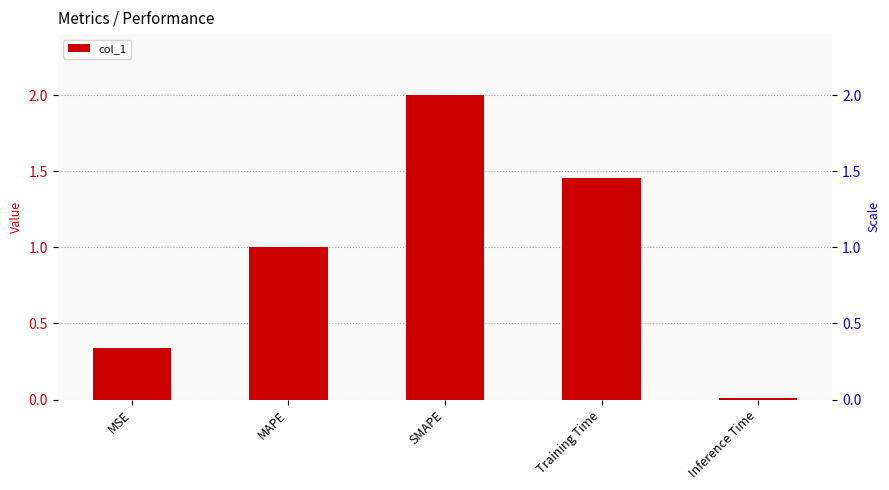

What is the average value?

1.0